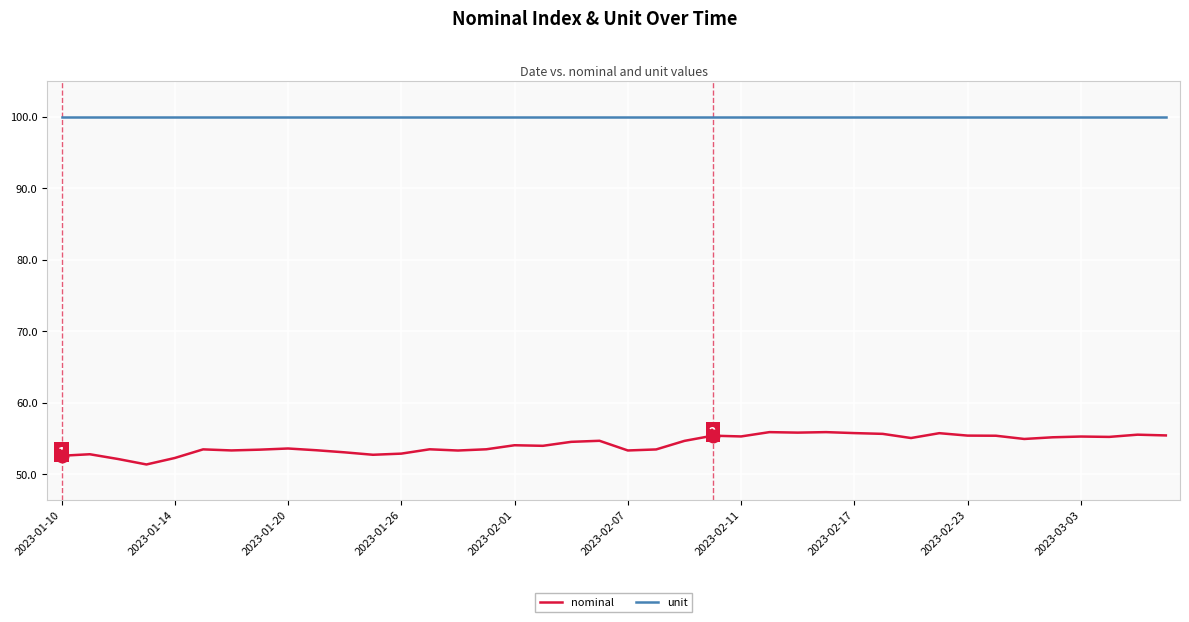

What is the maximum value shown in the chart?

100.0